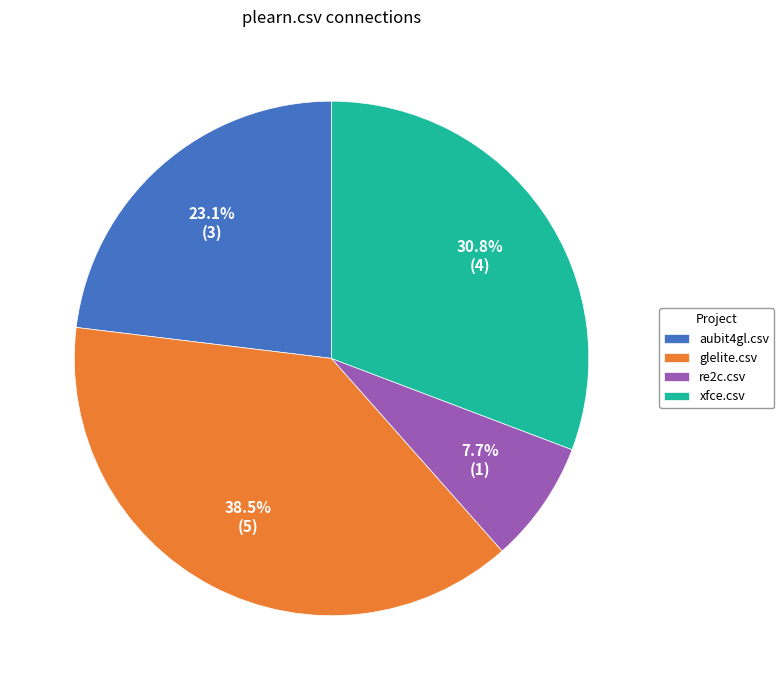

Is the sum of re2c.csv and aubit4gl.csv greater than half?

No